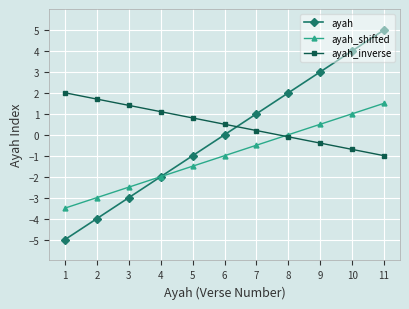

The value of ayah at 9 is 0.8. True or false?

False